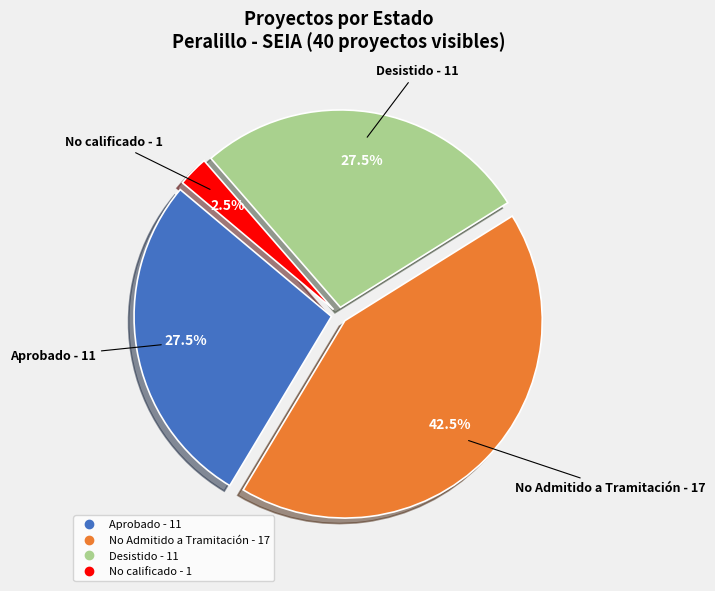

How many slices are in this pie chart?

4